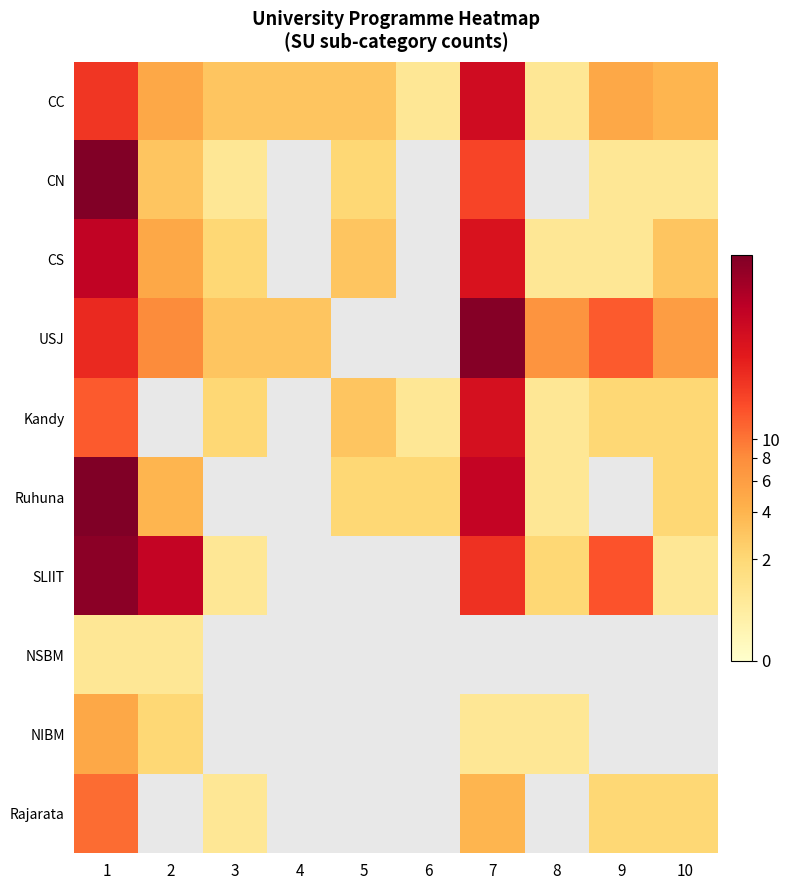

At which category is the sum across all series the highest?

1